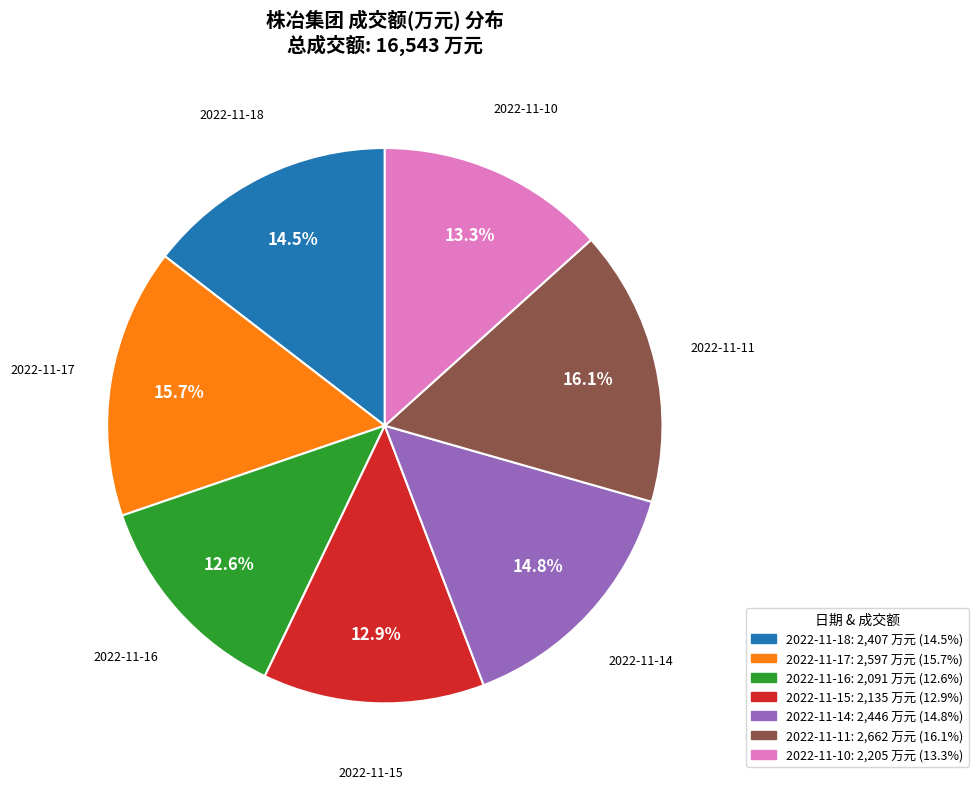

Count the number of slices in the pie.

7